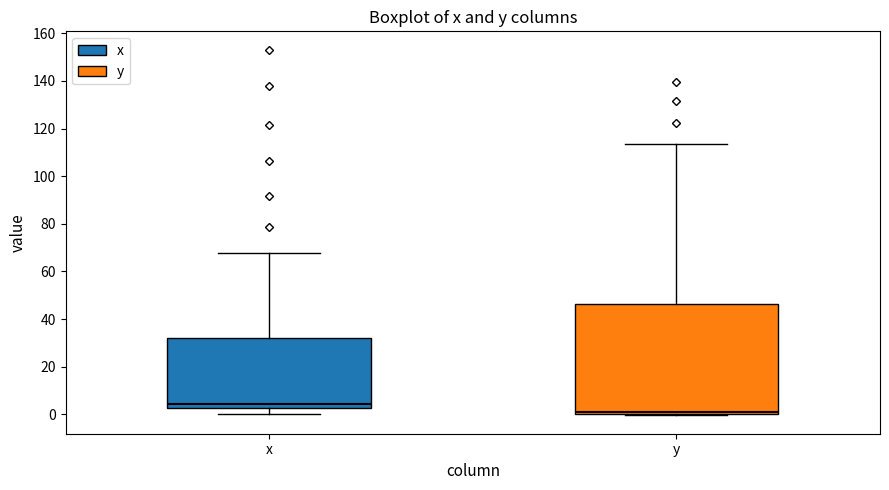

Which box has the highest median line?

x